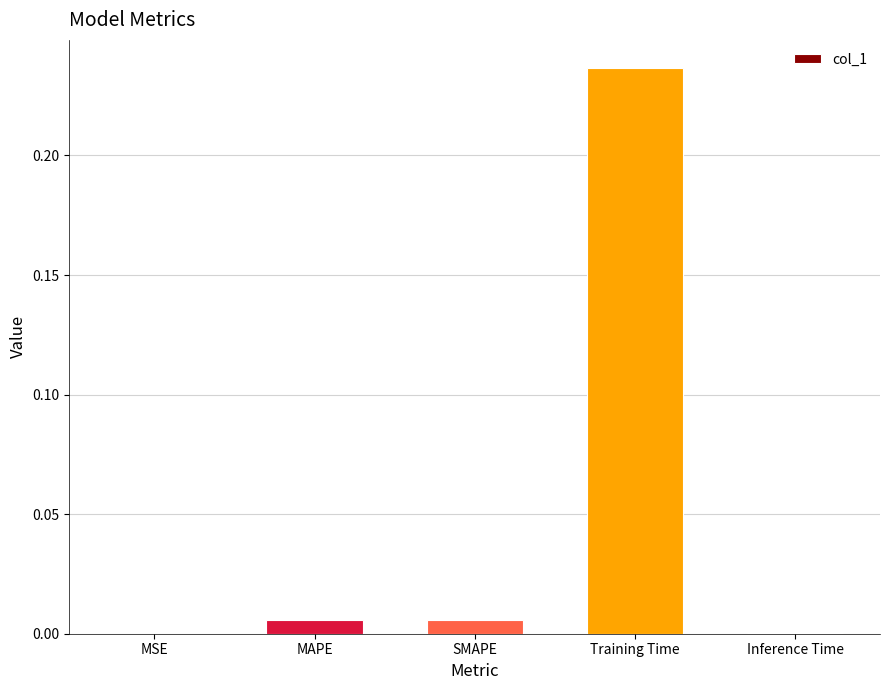

Is it true that the value at MSE is 0.0?

True